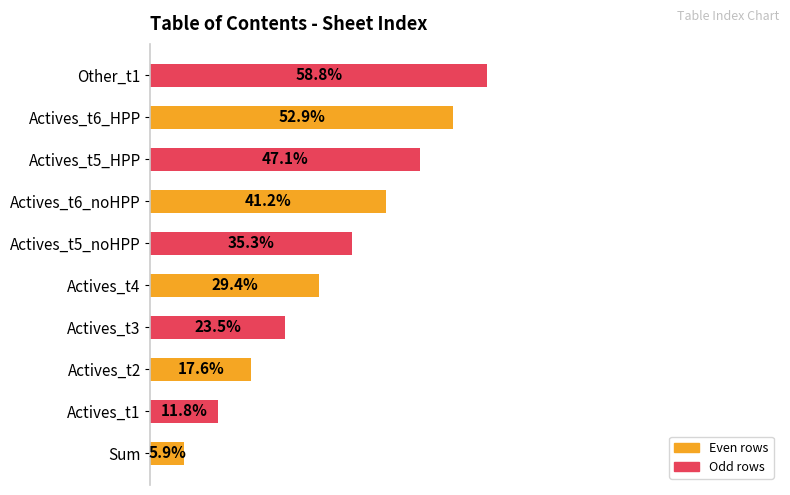

Which has a higher value, Actives_t5_HPP or Actives_t1?

Actives_t5_HPP